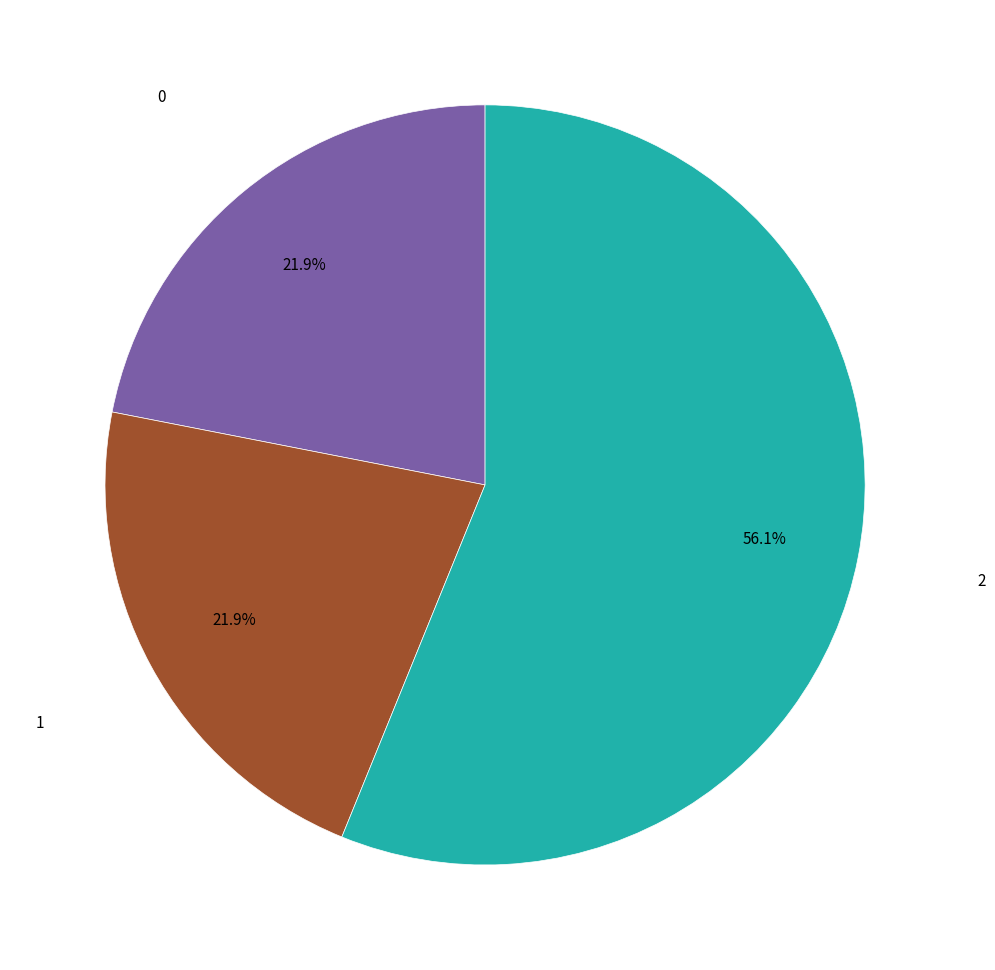

To the nearest percent, what is the combined percentage of 1 and 2?

78%